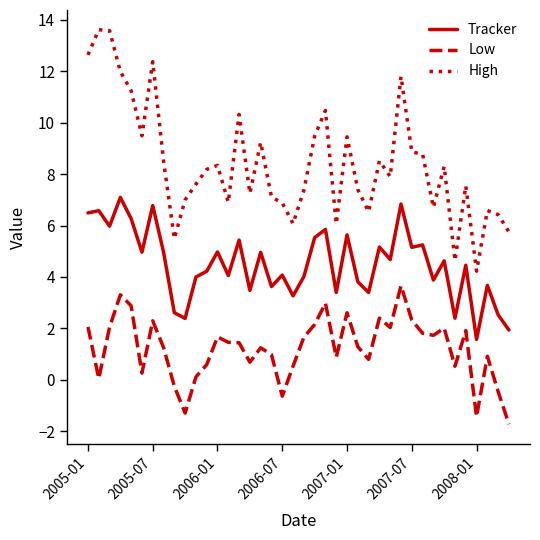

How many lines are shown in the chart?

3